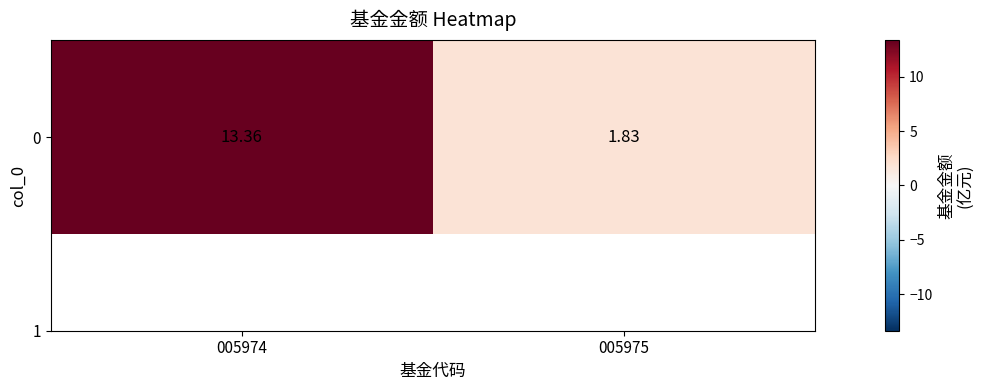

Approximately how many times larger is the value at 005975 compared to 005974?

0.1